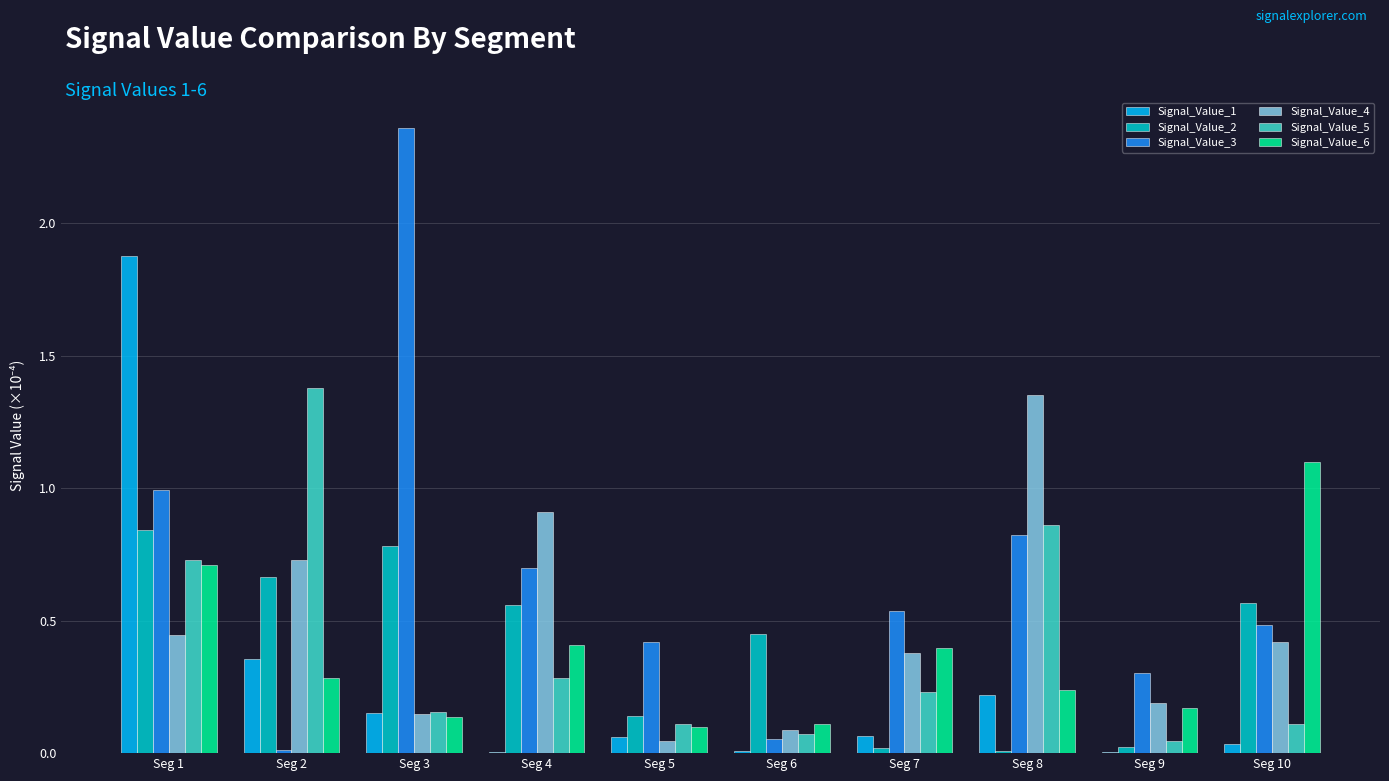

True or false: Signal_Value_1 has a value of 0.1 at Seg 5.

True